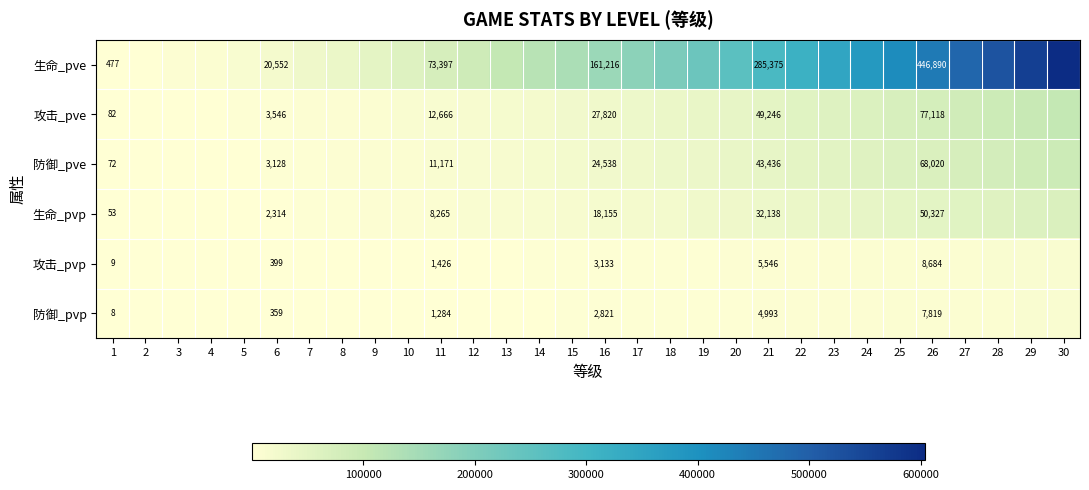

Rank the series at 21 from highest to lowest value.

生命_pve, 攻击_pve, 防御_pve, 生命_pvp, 攻击_pvp, 防御_pvp